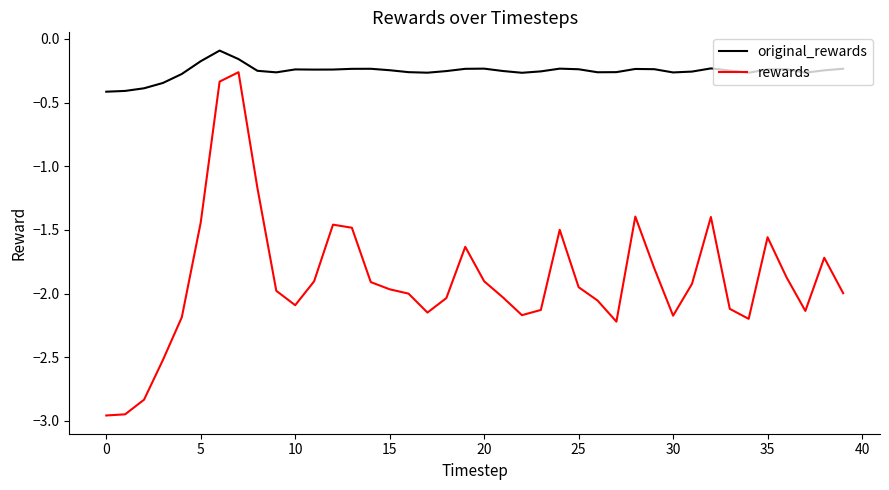

Which series has the largest total across all categories?

original_rewards